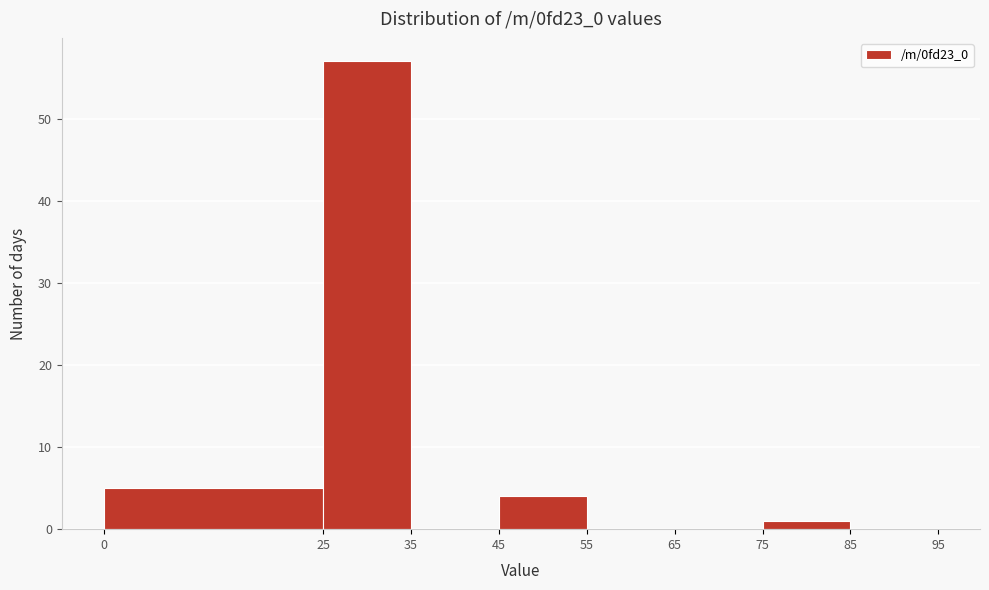

What is the height of the bar covering 25 to 35 on the x-axis? The values are not printed on the chart, so give them approximately, as read against the axis.

57